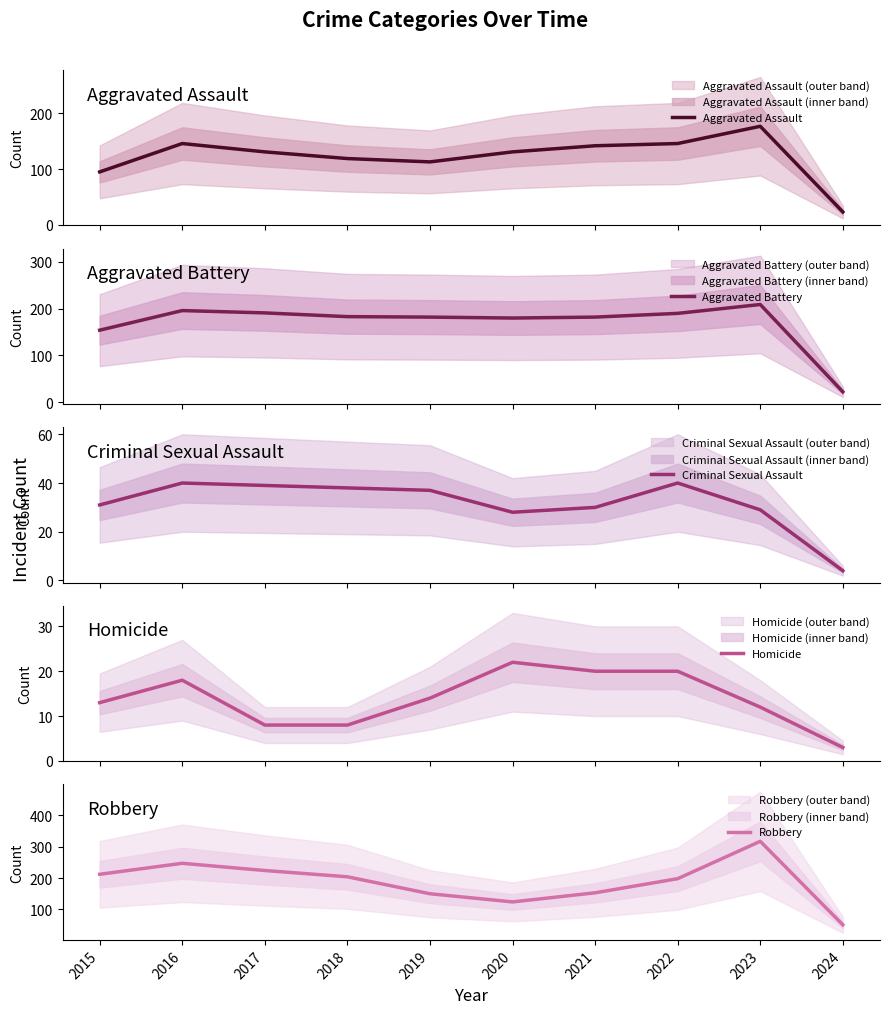

What are all the series names shown in the legend?

Aggravated Assault, Aggravated Battery, Criminal Sexual Assault, Homicide, Robbery